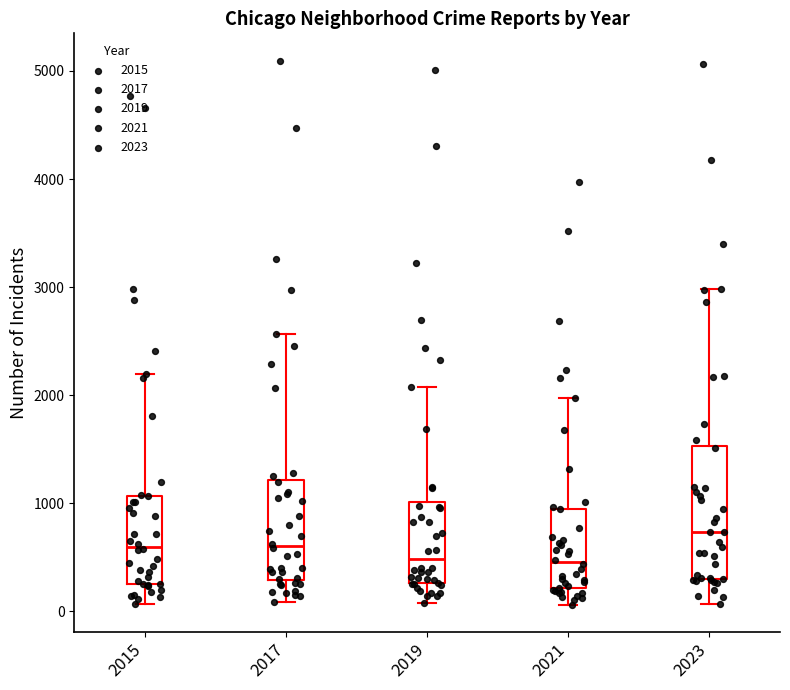

Reading left to right, transcribe this box plot: for each box, give where its median line is, the range the box spans, and where its two whiskers end, as read against the y-axis. The values are not printed on the chart, so give them approximately, as read against the axis.

2015: median 600, box 300 to 1100, whiskers 100 to 2200
2017: median 600, box 300 to 1200, whiskers 100 to 2600
2019: median 500, box 300 to 1000, whiskers 100 to 2100
2021: median 500, box 200 to 900, whiskers 100 to 2000
2023: median 700, box 300 to 1500, whiskers 100 to 3000